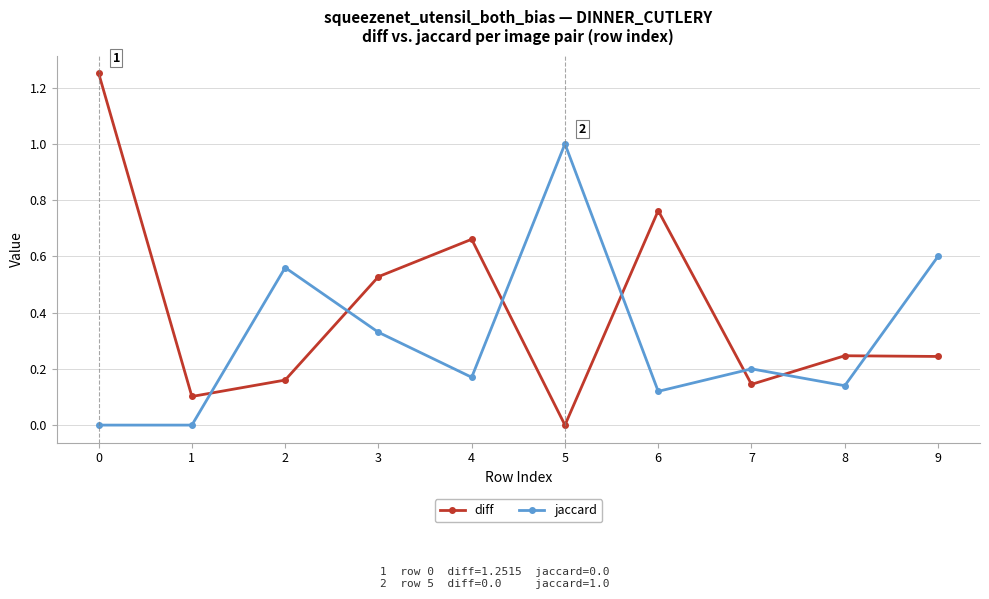

What is the difference between the maximum and minimum values in the jaccard series?

1.0